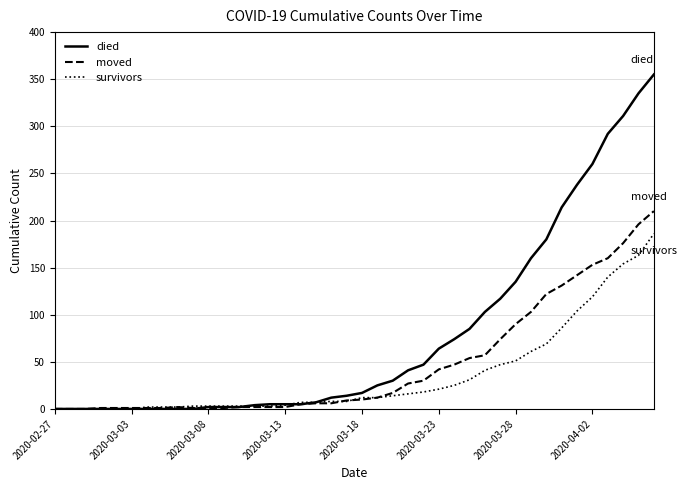

Which series has the widest spread of values?

died